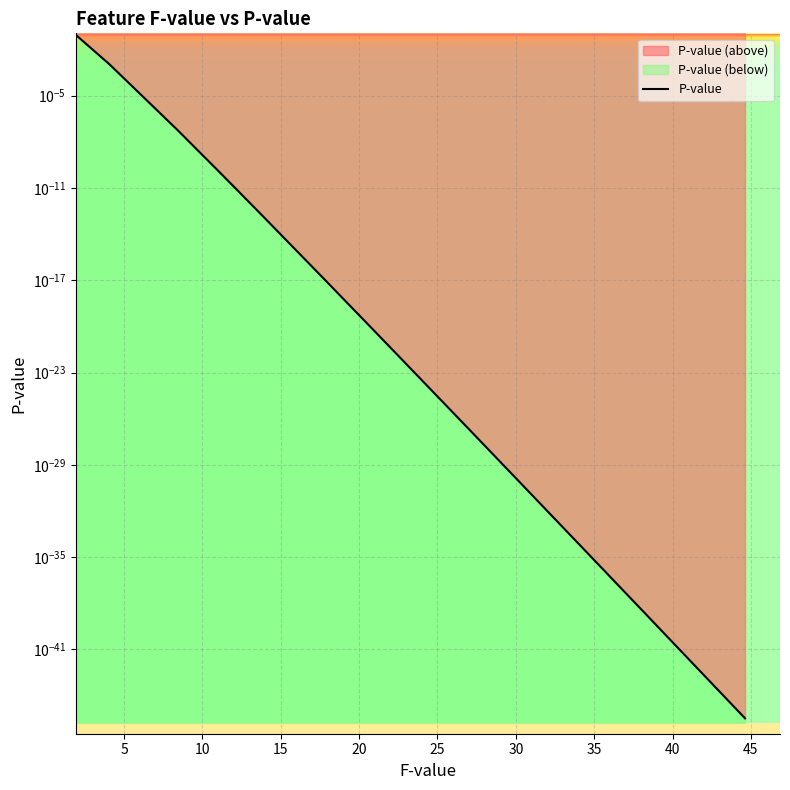

Which has a higher value, 45 or 30?

30